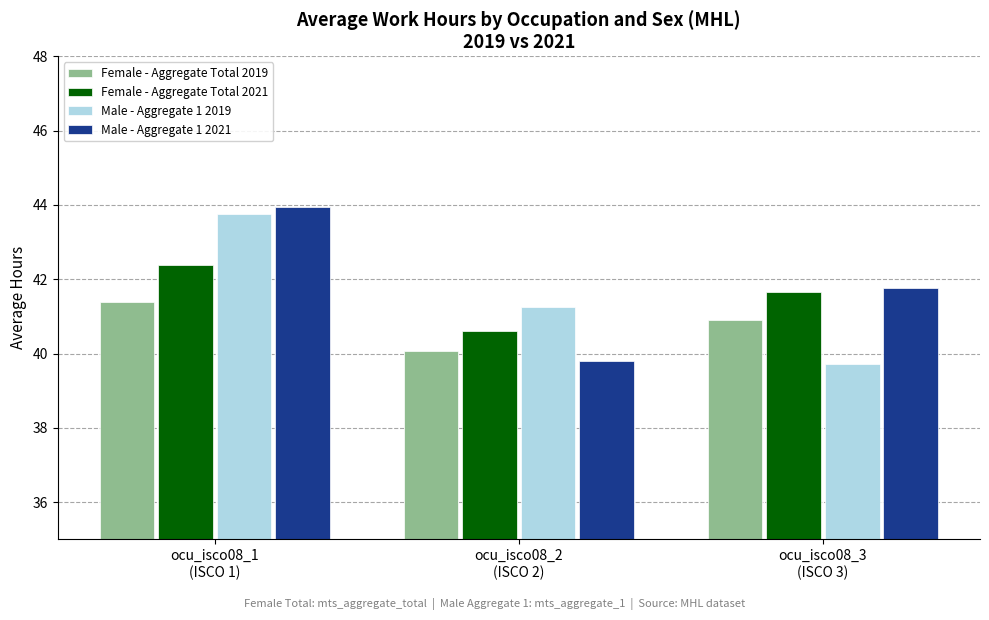

What is the difference between the maximum and minimum values in the Female - Aggregate Total 2021 series?

1.8